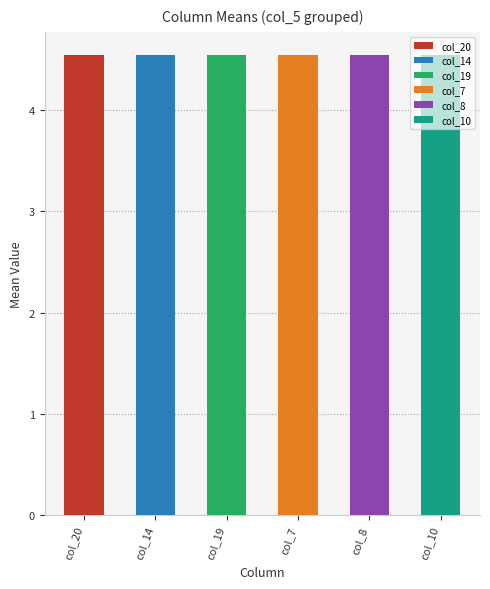

At which category does the chart reach its minimum across all series?

col_20